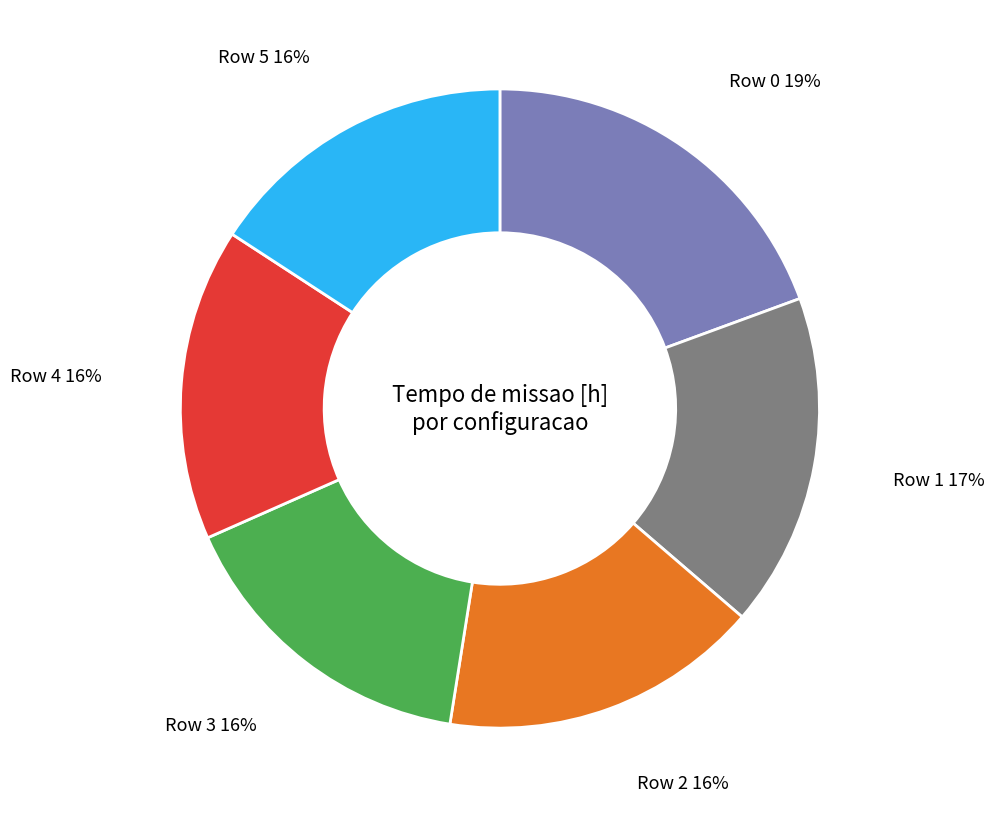

Does any single category account for the majority?

No